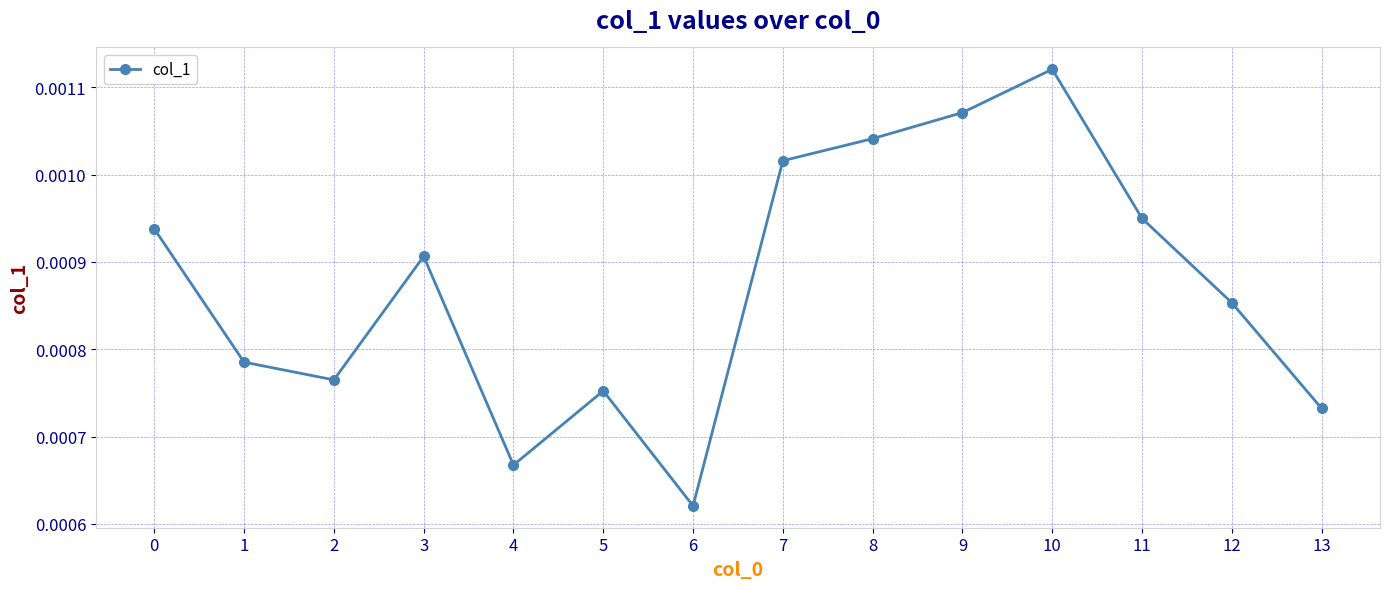

At which label is the value closest to 0?

6